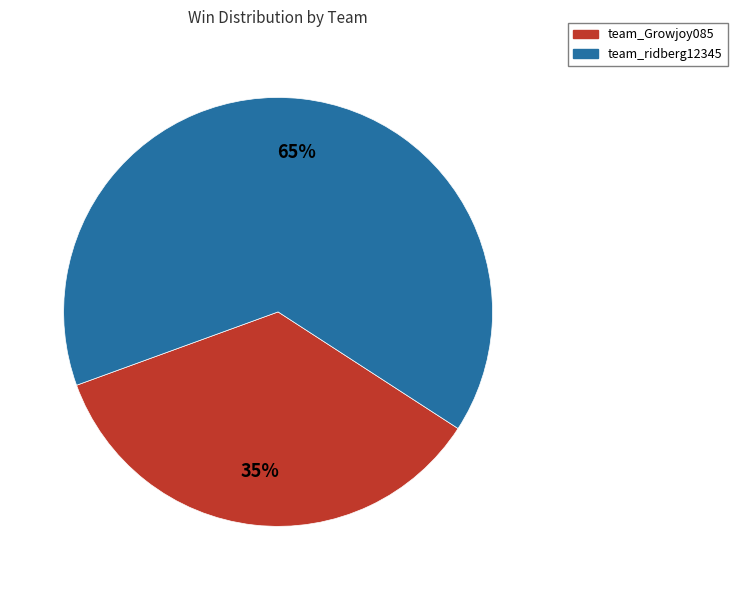

Which category has the smallest portion of the pie?

team_Growjoy085